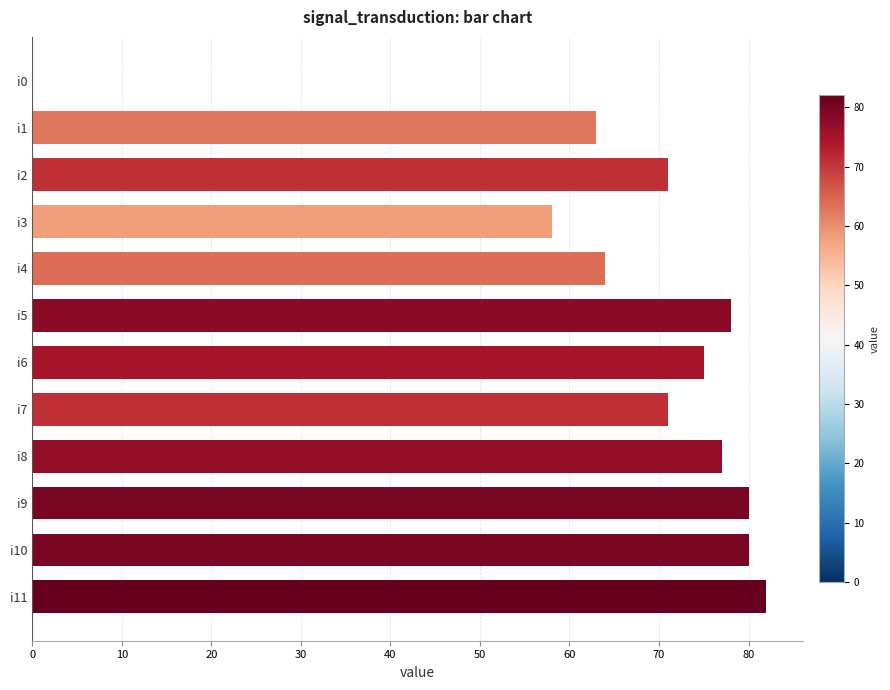

Is it true that the value at i2 is 71?

True